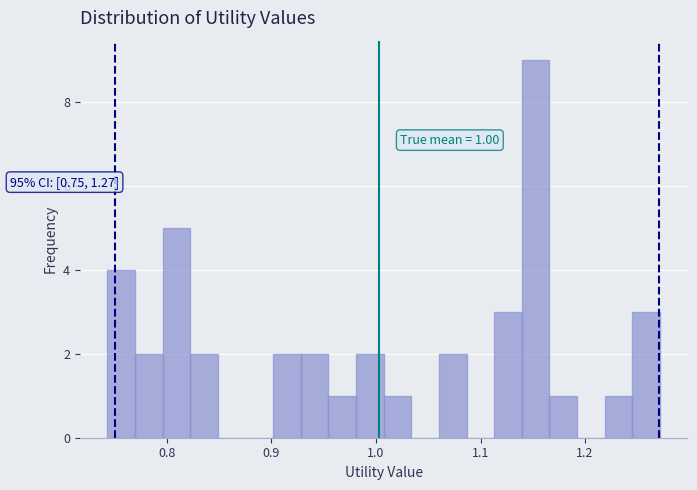

Around what value on the x-axis is the tallest bar? Give the approximate position of its centre, as read against the axis.

1.15